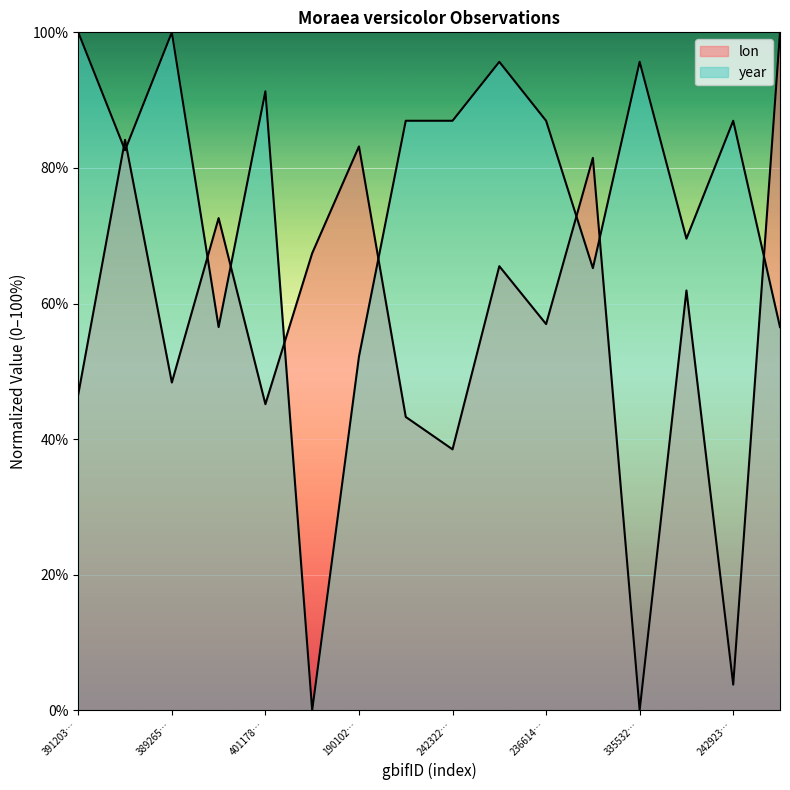

Count the number of data series in this chart.

2